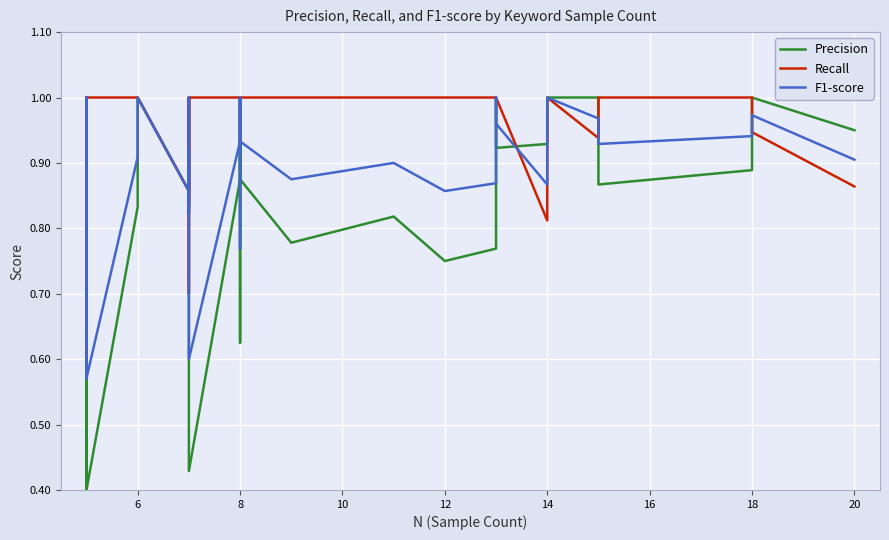

What are all the series names shown in the legend?

Precision, Recall, F1-score